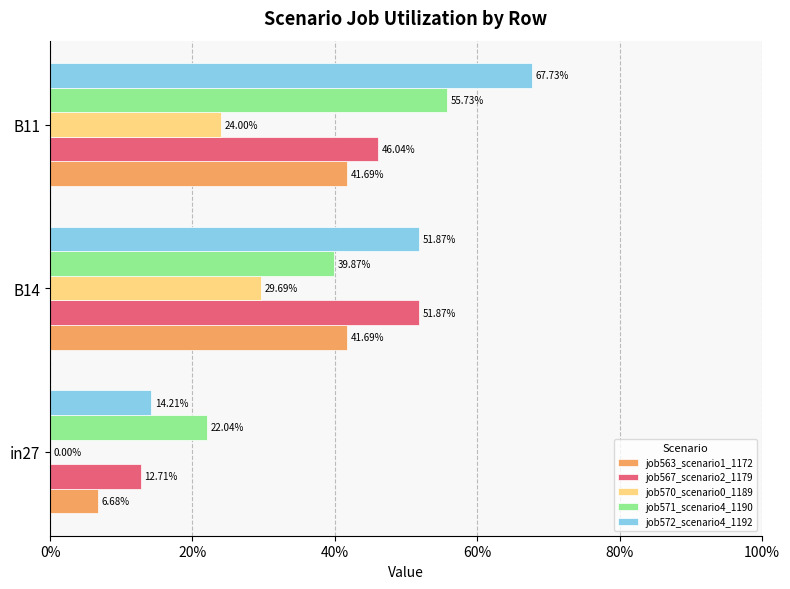

How many job567_scenario2_1179 values are between 0 and 1?

3